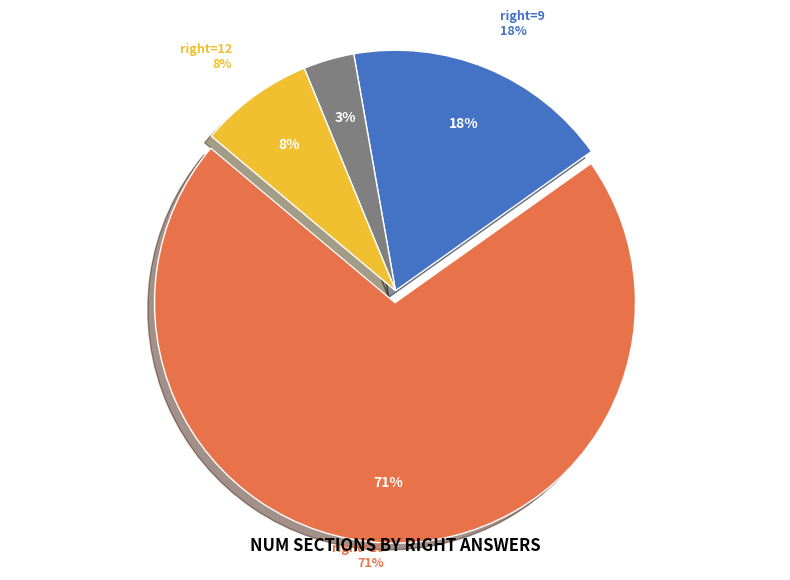

How much of the chart is everything except 110?

92.1%